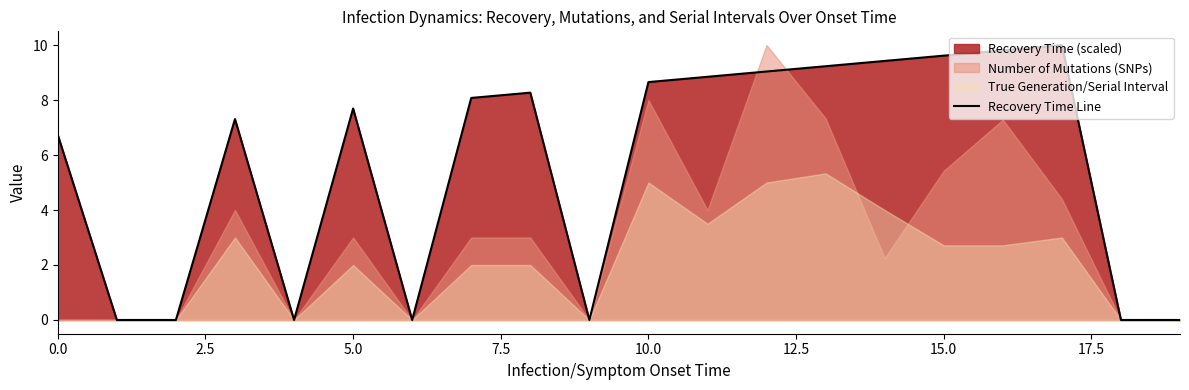

How many points are lower than both their immediate neighbors (excluding endpoints)?

3